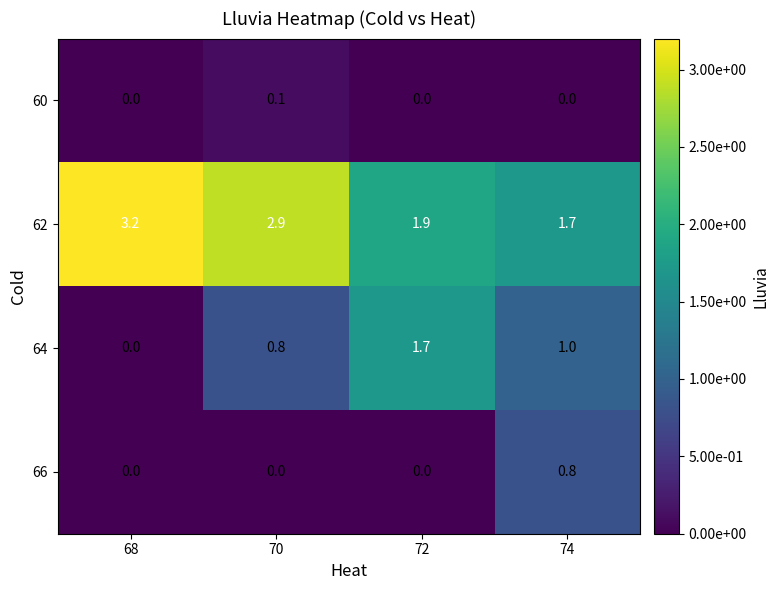

What is the difference between the highest and lowest values at 70?

2.9